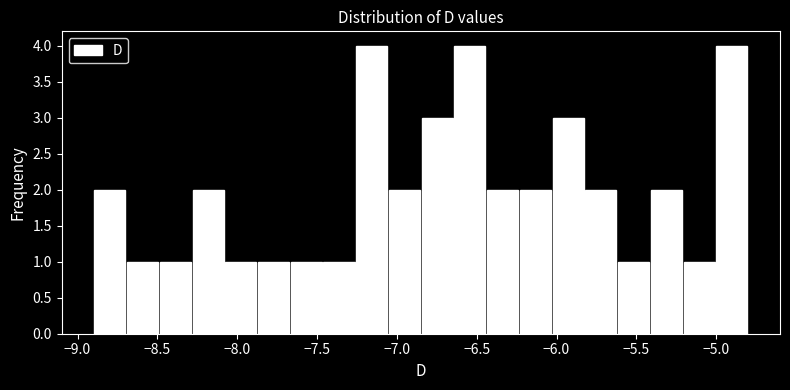

Reading left to right, list every bar in this chart as the range it spans on the x-axis followed by its height. Neither the bar edges nor the heights are printed on the chart, so give them approximately, as read against the axes.

-8.900 to -8.695: 2
-8.695 to -8.490: 1
-8.490 to -8.285: 1
-8.285 to -8.080: 2
-8.080 to -7.875: 1
-7.875 to -7.670: 1
-7.670 to -7.465: 1
-7.465 to -7.260: 1
-7.260 to -7.055: 4
-7.055 to -6.850: 2
-6.850 to -6.645: 3
-6.645 to -6.440: 4
-6.440 to -6.235: 2
-6.235 to -6.030: 2
-6.030 to -5.825: 3
-5.825 to -5.620: 2
-5.620 to -5.415: 1
-5.415 to -5.210: 2
-5.210 to -5.005: 1
-5.005 to -4.800: 4